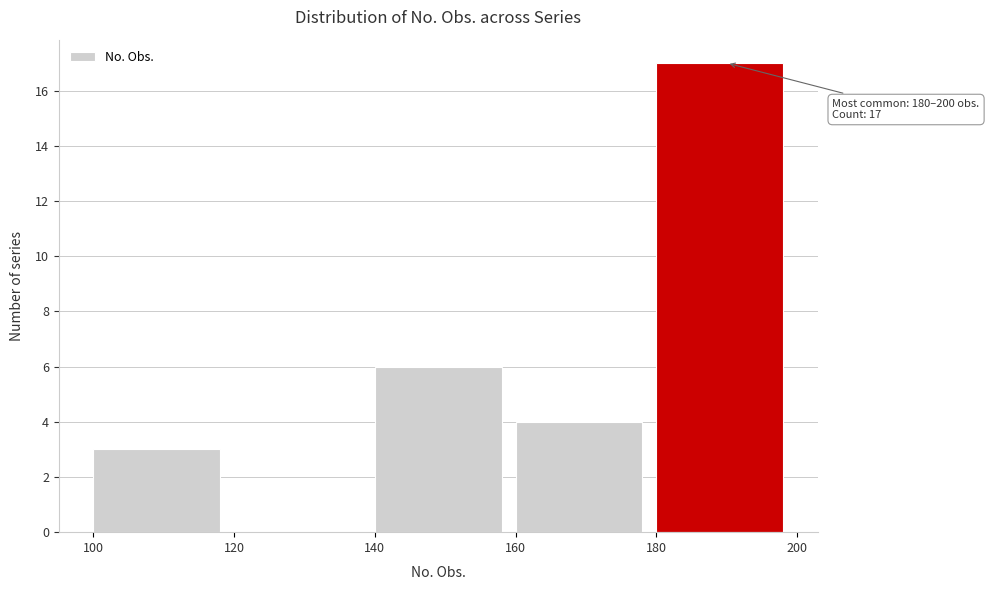

Which range on the x-axis has the tallest bar?

180 to 200